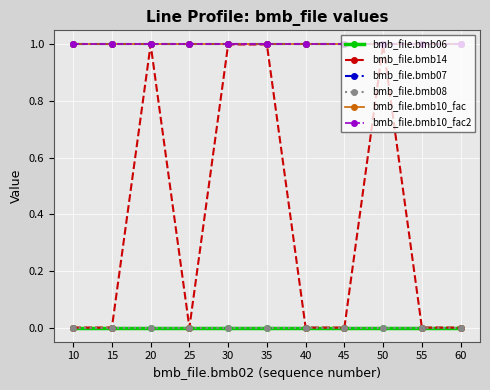

Reading left to right, extract all data points from this chart.

bmb_file.bmb06: 10=0	15=0	20=0	25=0	30=0	35=0	40=0	45=0	50=0	55=0	60=0
bmb_file.bmb14: 10=0	15=0	20=1	25=0	30=1	35=1	40=0	45=0	50=1	55=0	60=0
bmb_file.bmb07: 10=1	15=1	20=1	25=1	30=1	35=1	40=1	45=1	50=1	55=1	60=1
bmb_file.bmb08: 10=0	15=0	20=0	25=0	30=0	35=0	40=0	45=0	50=0	55=0	60=0
bmb_file.bmb10_fac: 10=1	15=1	20=1	25=1	30=1	35=1	40=1	45=1	50=1	55=1	60=1
bmb_file.bmb10_fac2: 10=1	15=1	20=1	25=1	30=1	35=1	40=1	45=1	50=1	55=1	60=1